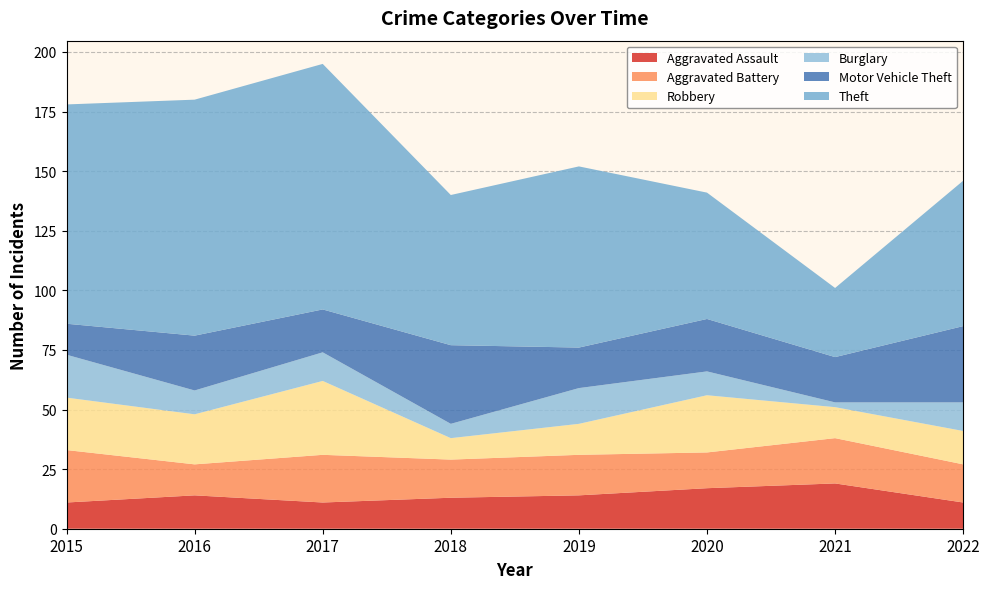

Reading right to left, transcribe all the data shown in this chart.

Aggravated Assault: 2022=11	2021=19	2020=17	2019=14	2018=13	2017=11	2016=14	2015=11
Aggravated Battery: 2022=16	2021=19	2020=15	2019=17	2018=16	2017=20	2016=13	2015=22
Robbery: 2022=14	2021=13	2020=24	2019=13	2018=9	2017=31	2016=21	2015=22
Burglary: 2022=12	2021=2	2020=10	2019=15	2018=6	2017=12	2016=10	2015=18
Motor Vehicle Theft: 2022=32	2021=19	2020=22	2019=17	2018=33	2017=18	2016=23	2015=13
Theft: 2022=61	2021=29	2020=53	2019=76	2018=63	2017=103	2016=99	2015=92